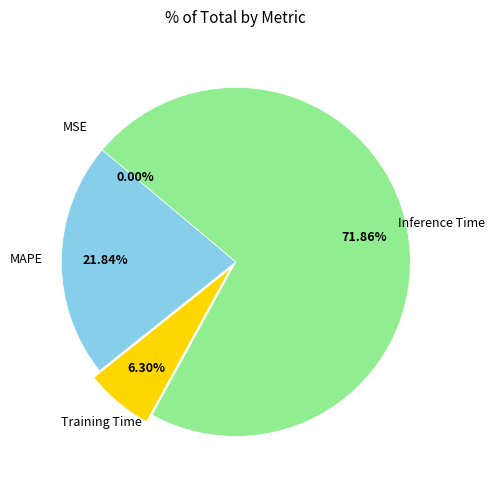

Does Inference Time represent more than half of the total?

Yes